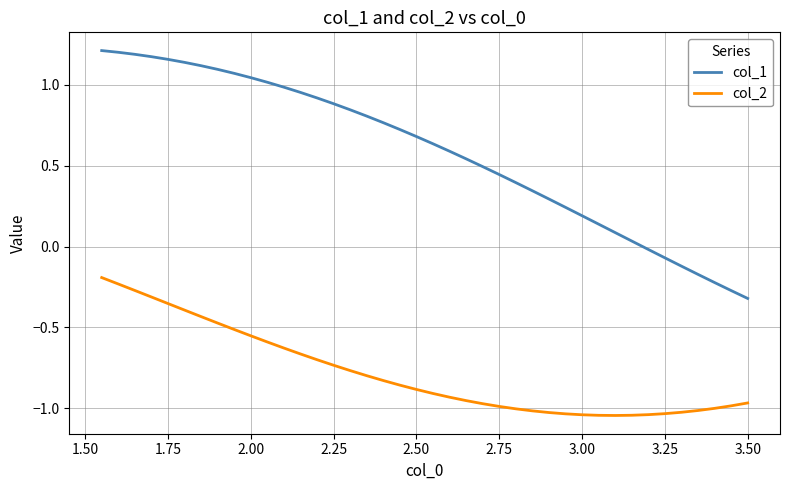

Which series has the largest total across all categories?

col_1